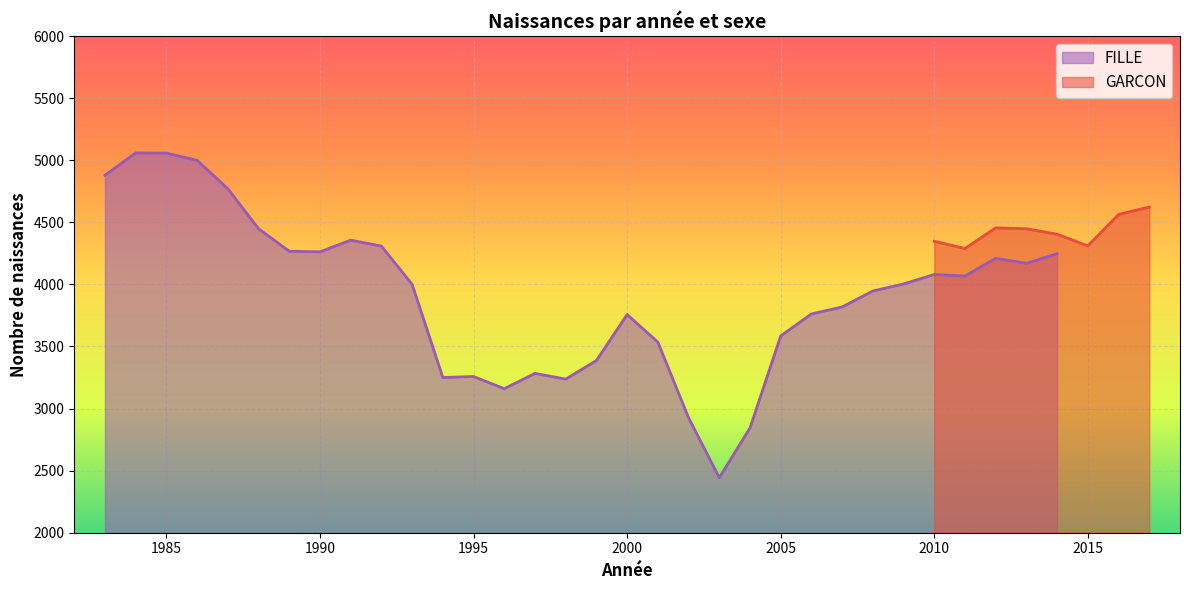

The chart shows a value of 4289 at 2011. True or false?

True